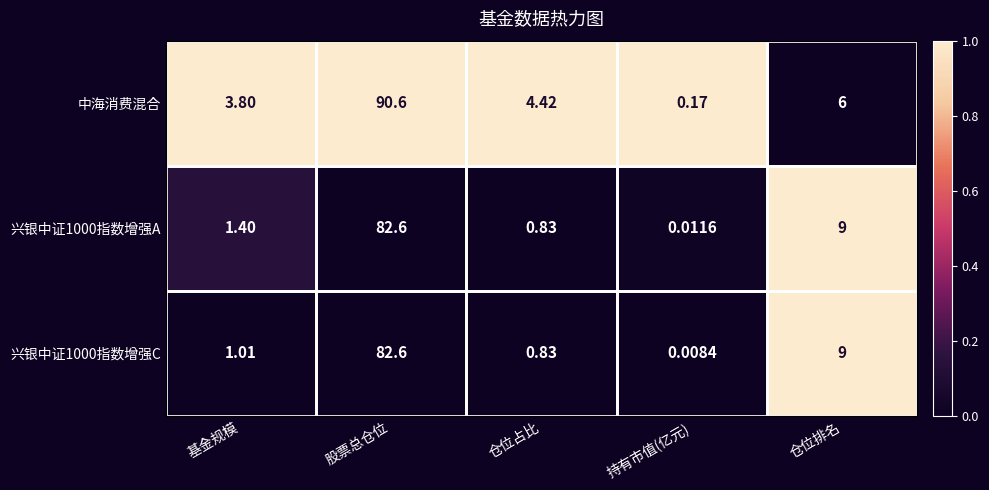

Which series has the largest total across all categories?

中海消费混合